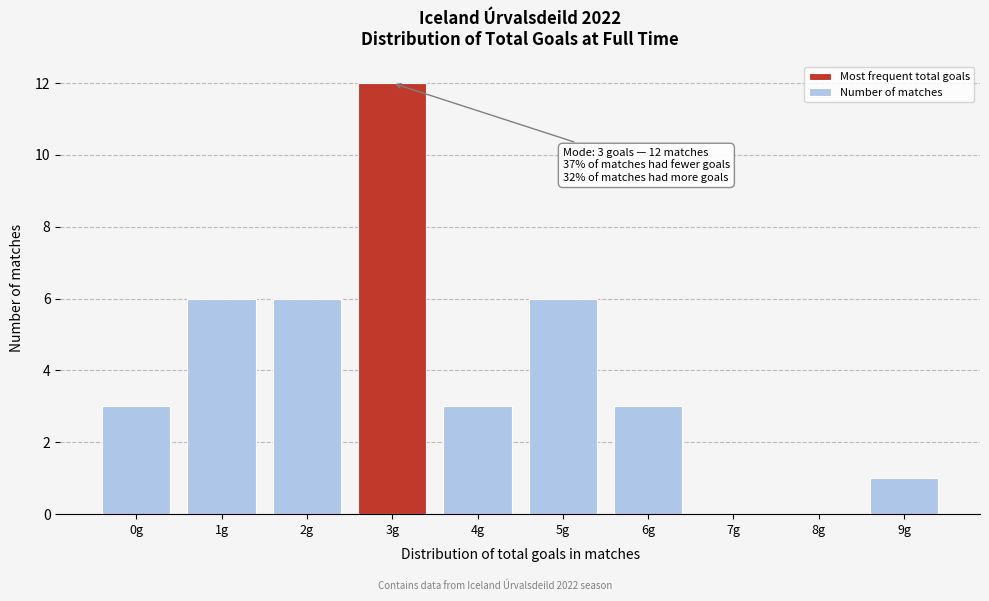

Reading left to right, transcribe all the data shown in this chart.

0g=3	1g=6	2g=6	3g=12	4g=3	5g=6	6g=3	7g=0	8g=0	9g=1